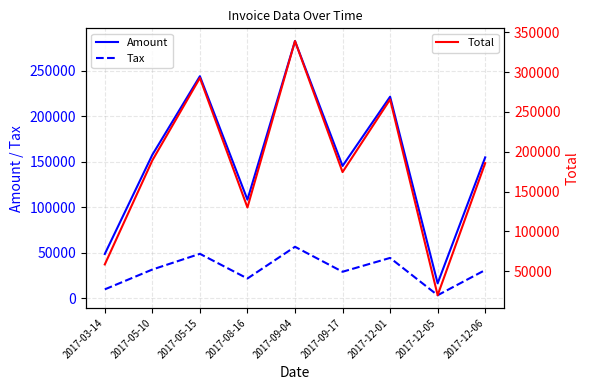

Rank the series by their average value, from lowest to highest.

Tax, Amount, Total